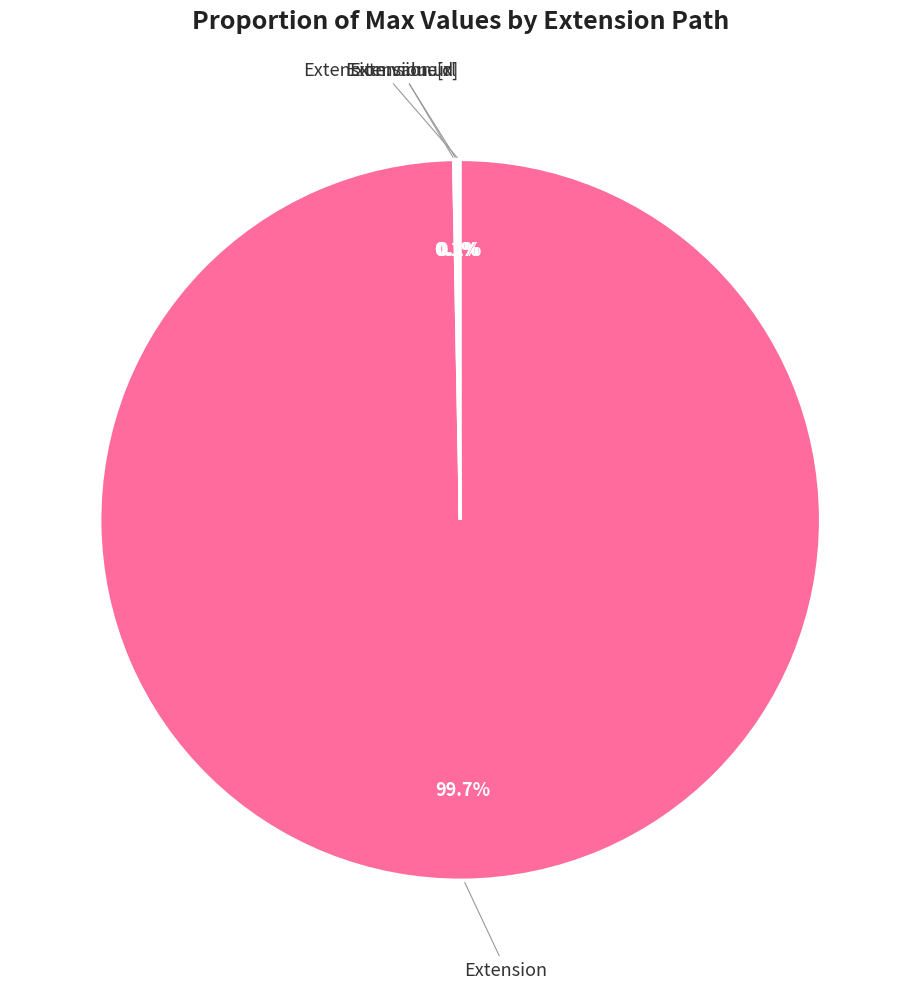

Which category has the biggest portion of the pie?

Extension